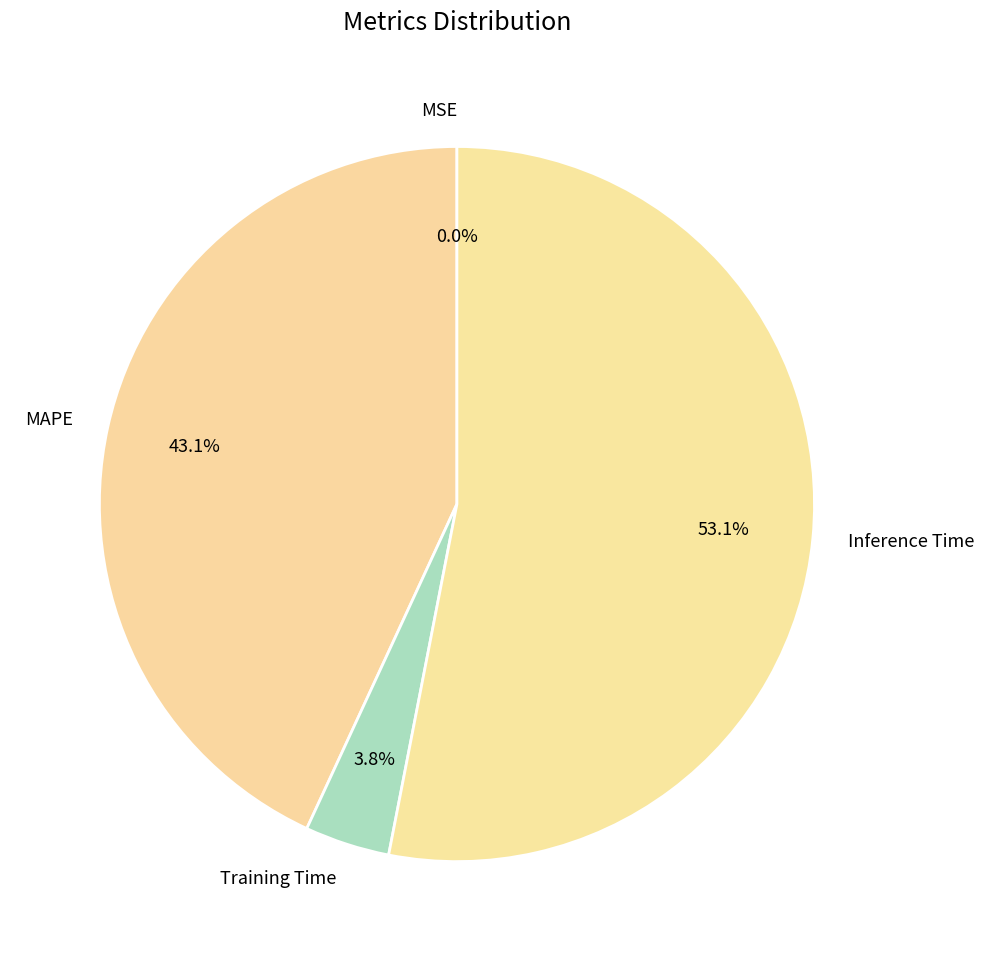

Is there any slice that represents more than half of the pie?

Yes